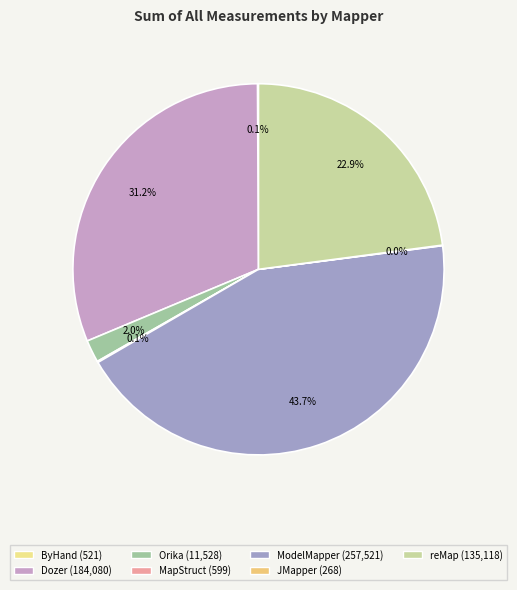

To the nearest percent, what portion does reMap represent?

23%